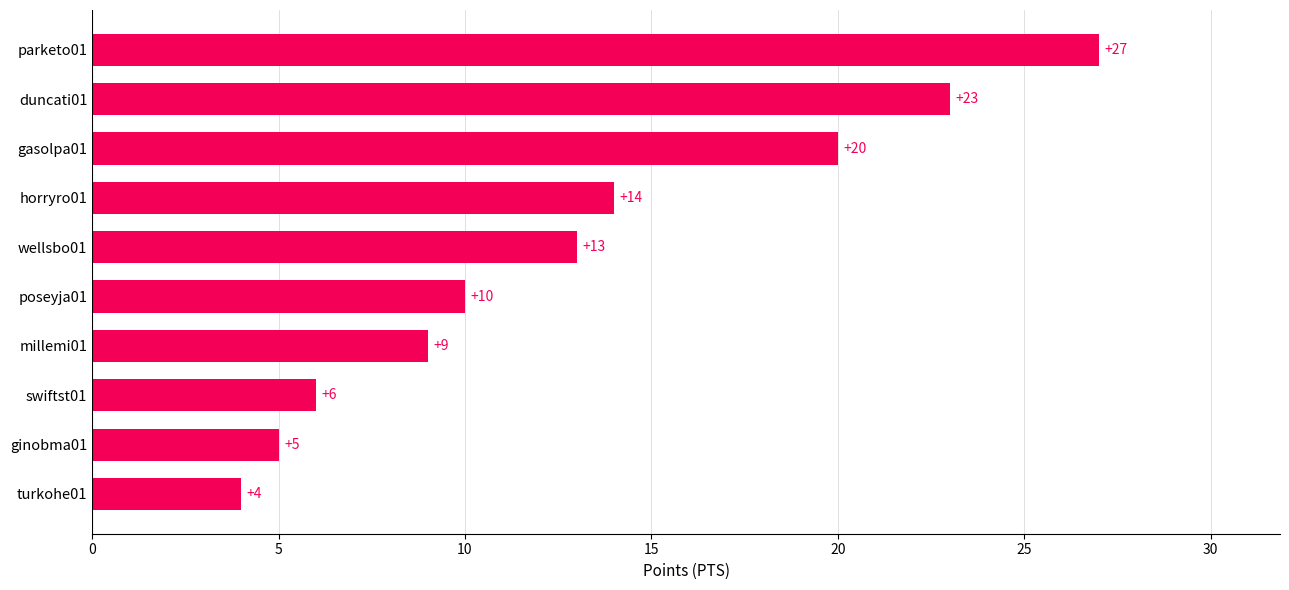

At which label is the value closest to 15?

horryro01